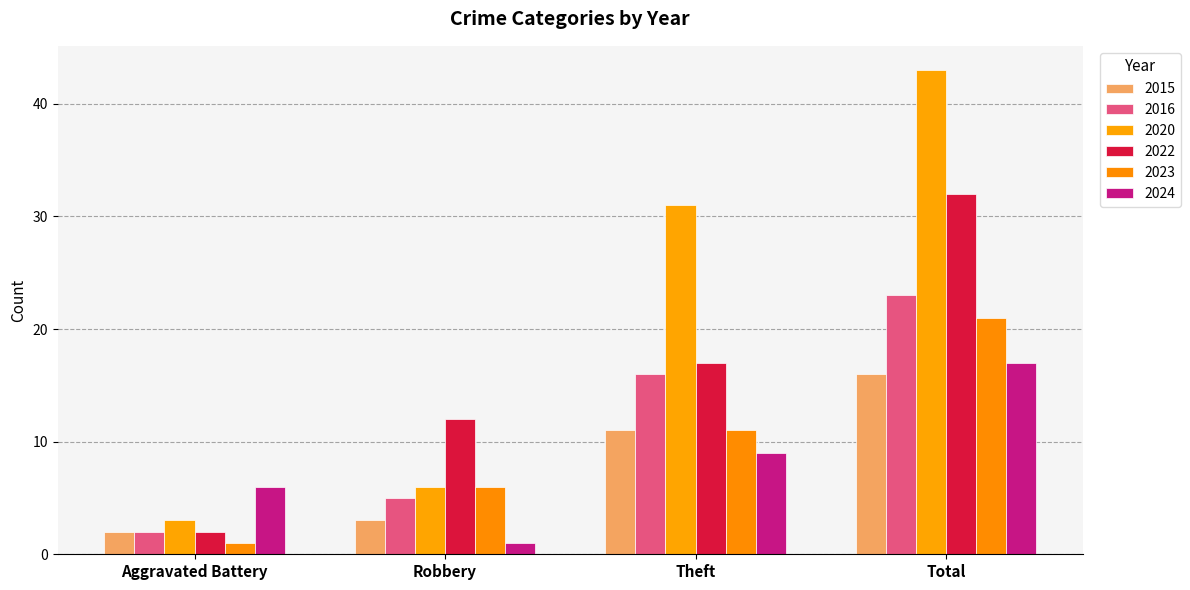

At how many categories does at least one series exceed 15?

2